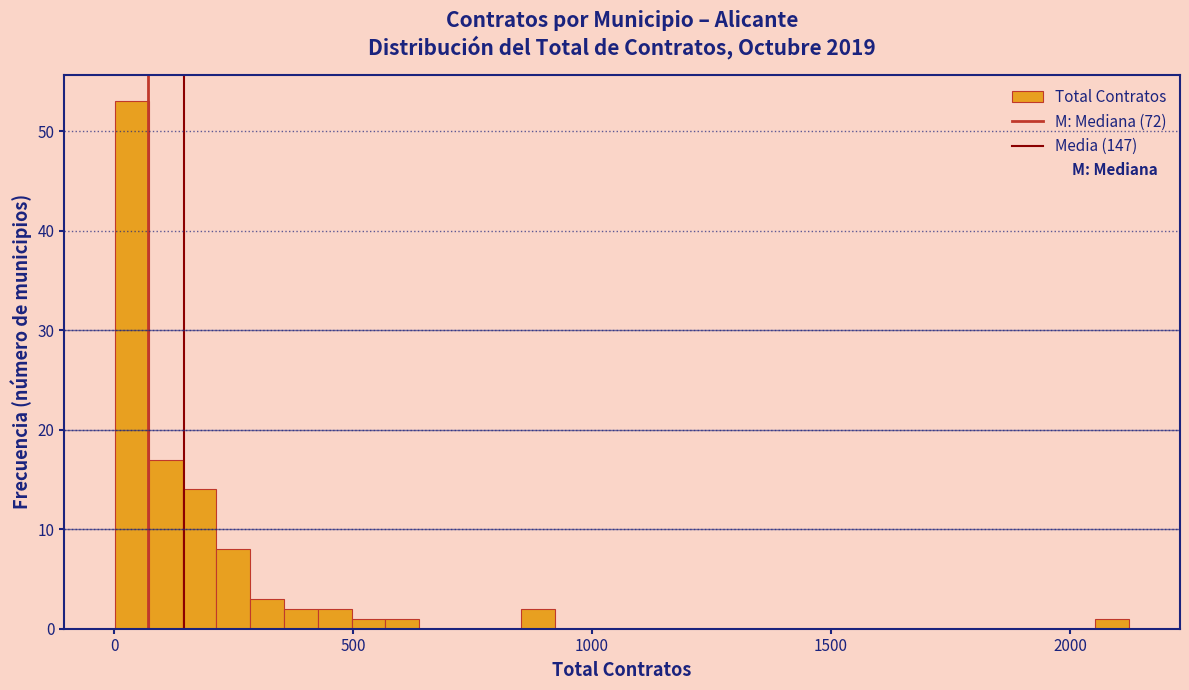

Read against the x-axis, roughly where is the centre of the tallest bar?

50